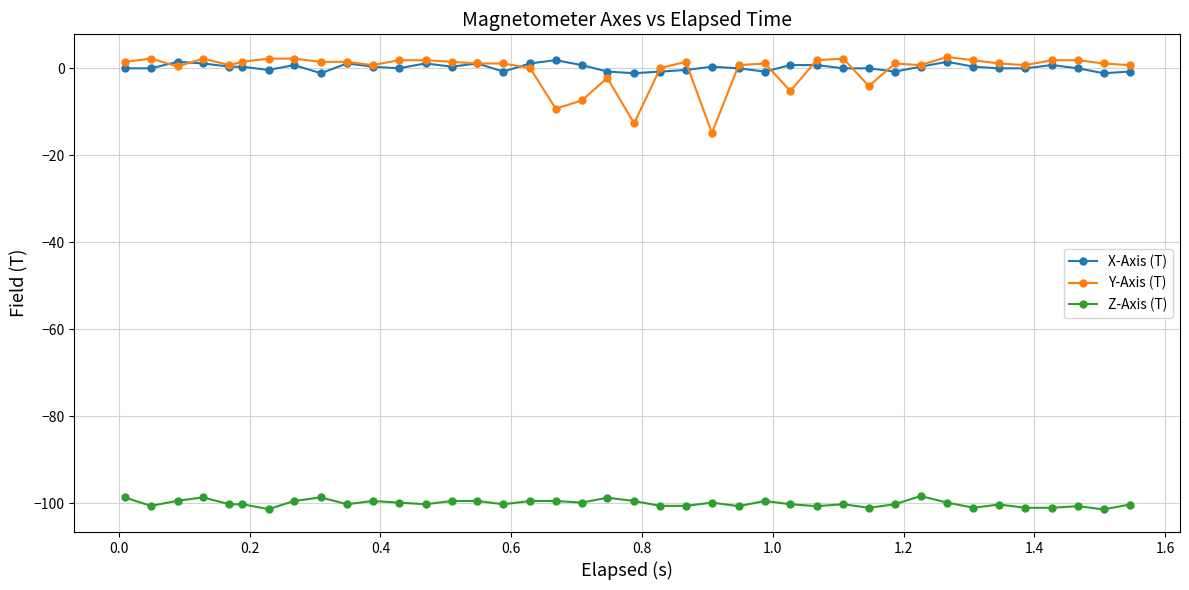

What is the greatest value displayed?

2.5